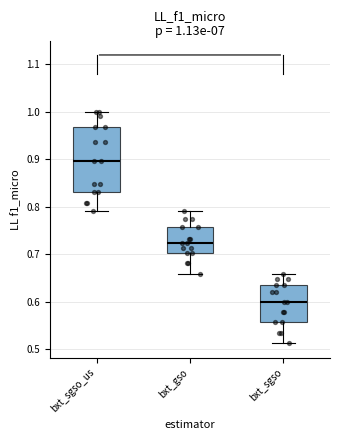

Which box's median line is the lowest?

bxt_sgso